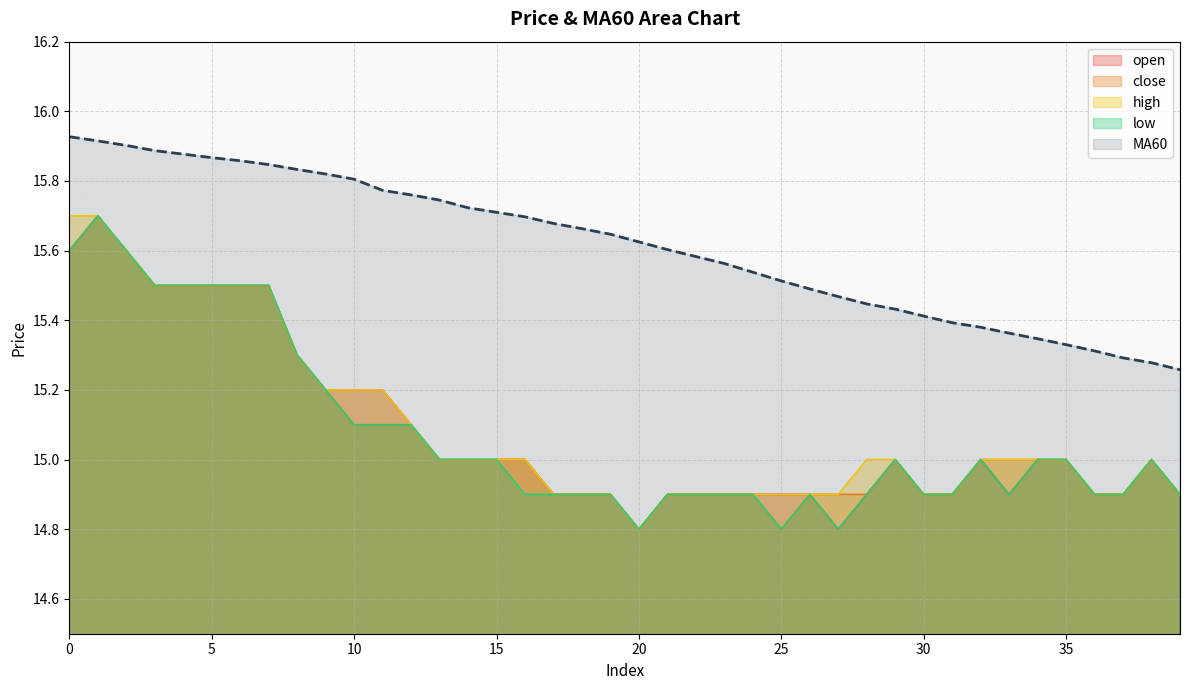

What are all the series names shown in the legend?

open, close, high, low, MA60